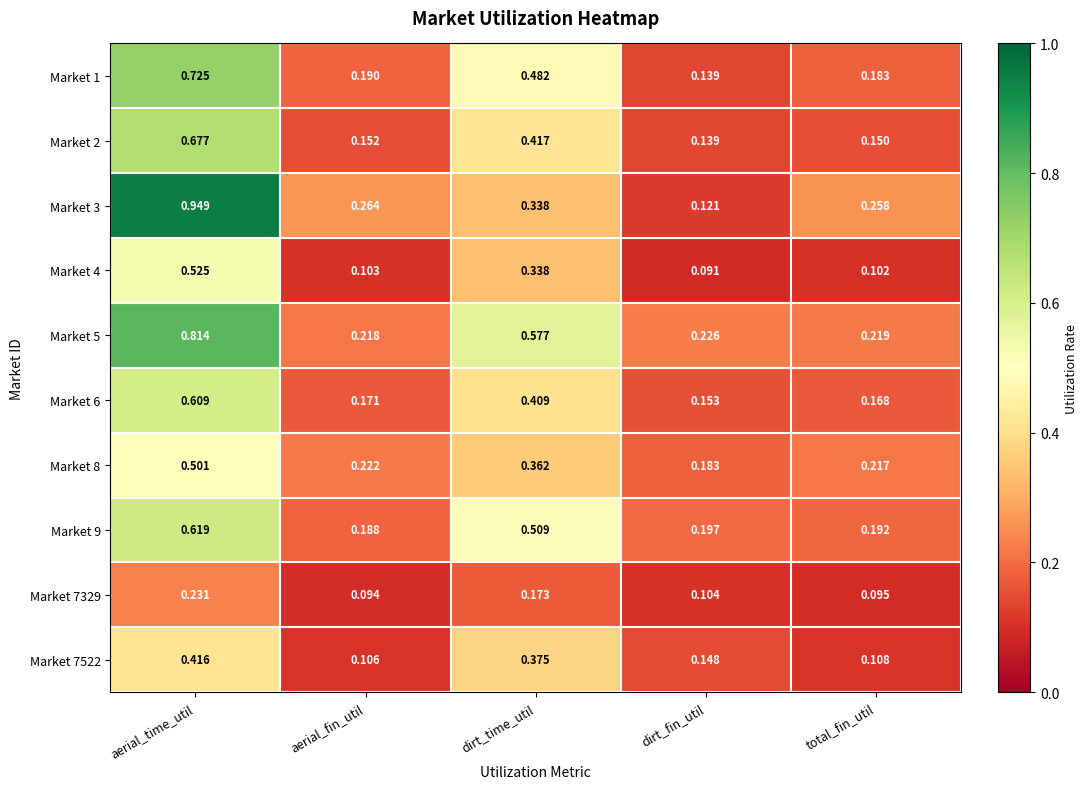

Where is Market 8 nearest to the value 0?

dirt_fin_util